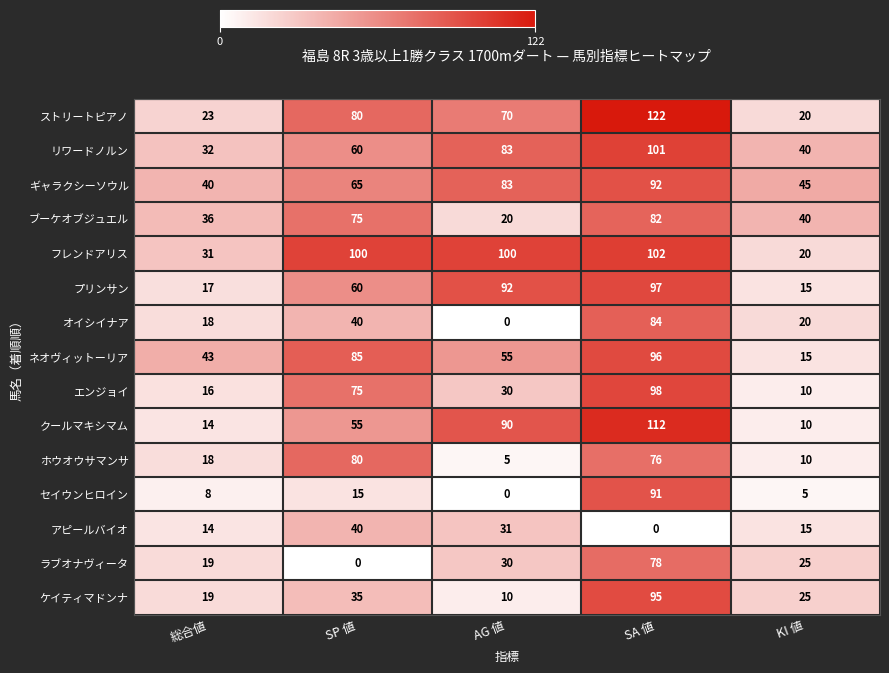

Which category has the highest value across all series?

SA 値